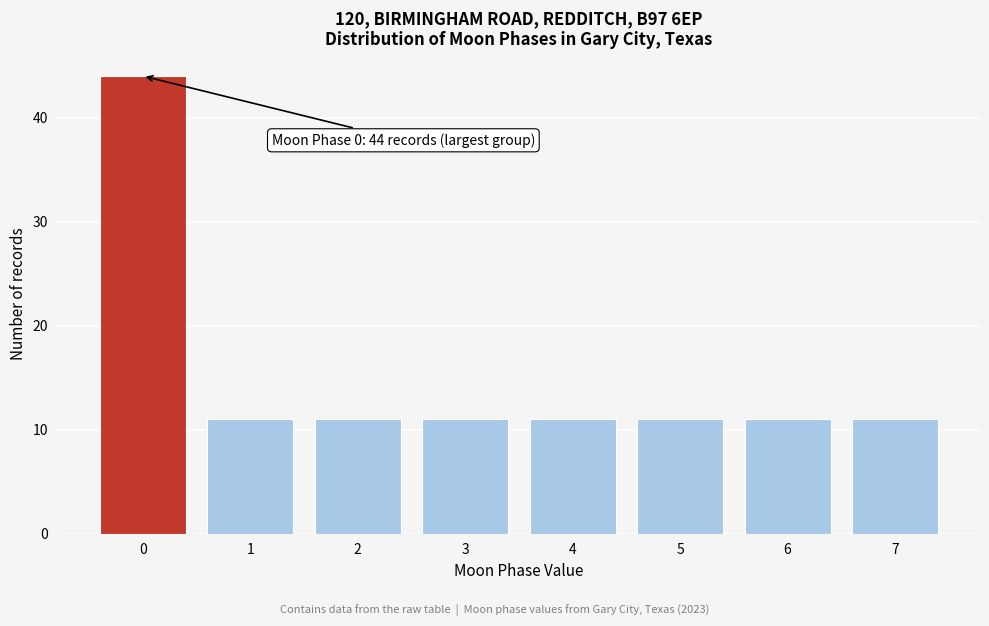

Reading right to left, what are all the values shown in this chart?

7=11	6=11	5=11	4=11	3=11	2=11	1=11	0=44